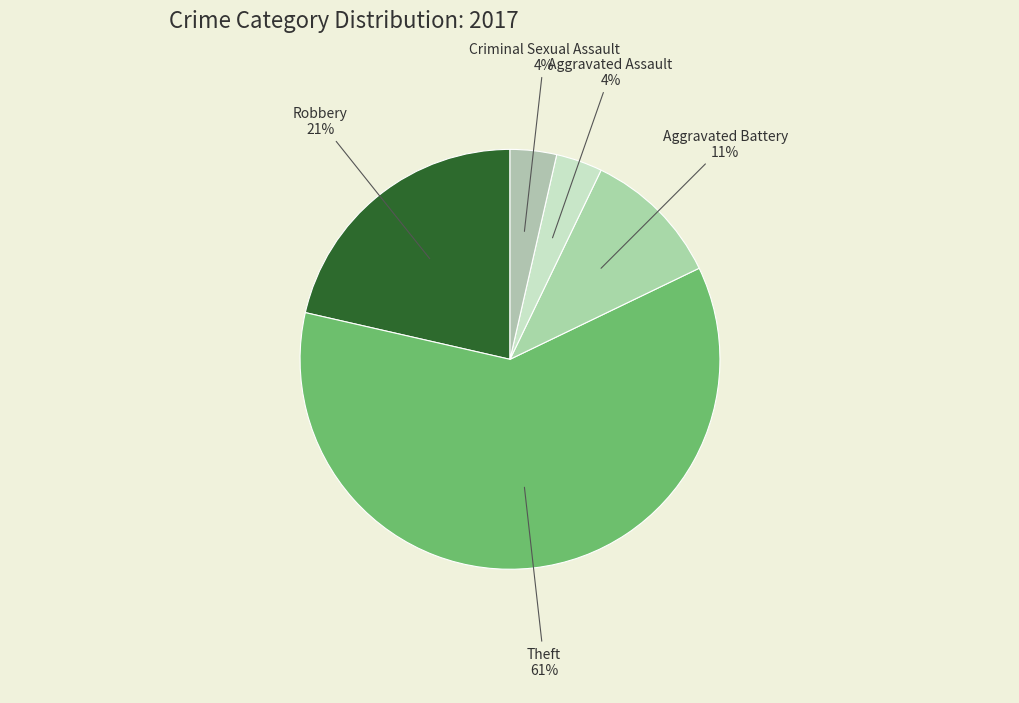

What is the largest slice in the pie chart?

Theft